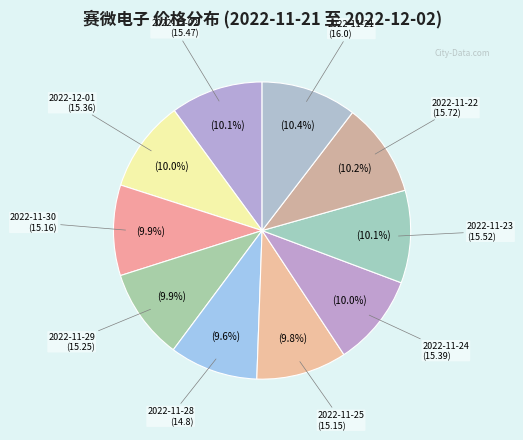

What percentage is NOT represented by 2022-11-21?

89.6%